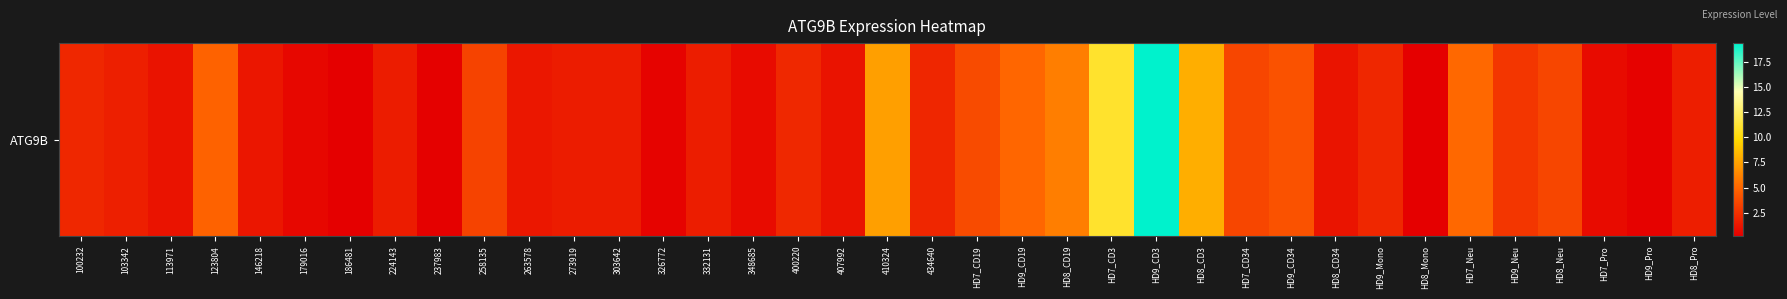

What is the greatest value displayed?

19.4